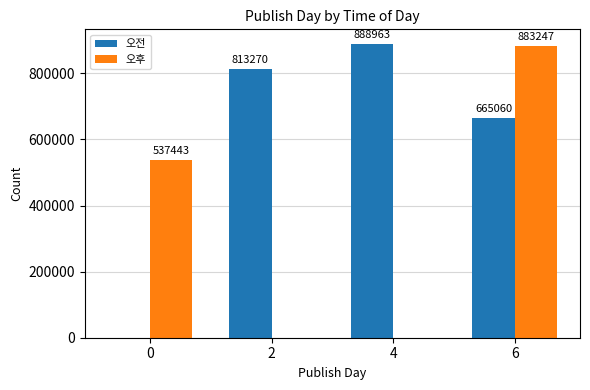

What is the total value across all series at 4?

888963